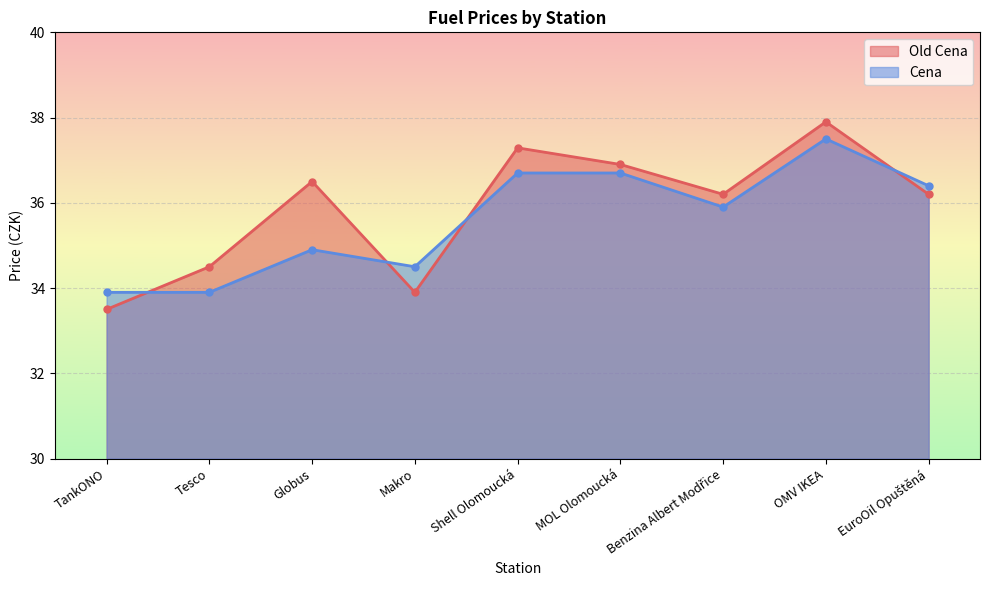

Reading left to right, extract all data points from this chart.

Old Cena: 33.5	34.5	36.5	33.9	37.3	36.9	36.2	37.9	36.2
Cena: 33.9	33.9	34.9	34.5	36.7	36.7	35.9	37.5	36.4